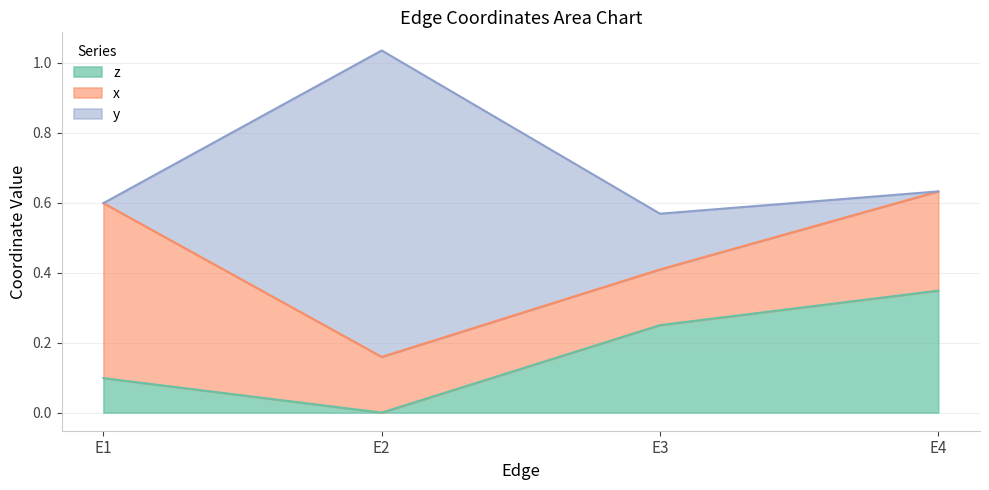

True or false: x has a value of 0.5 at E1.

True